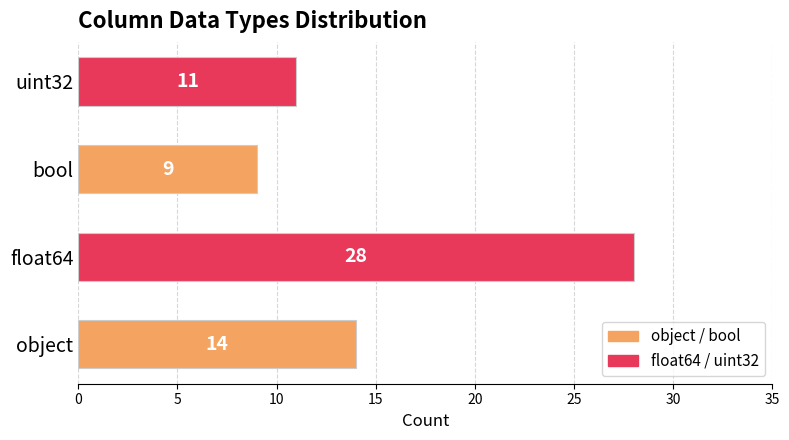

What value does the data have at bool?

9